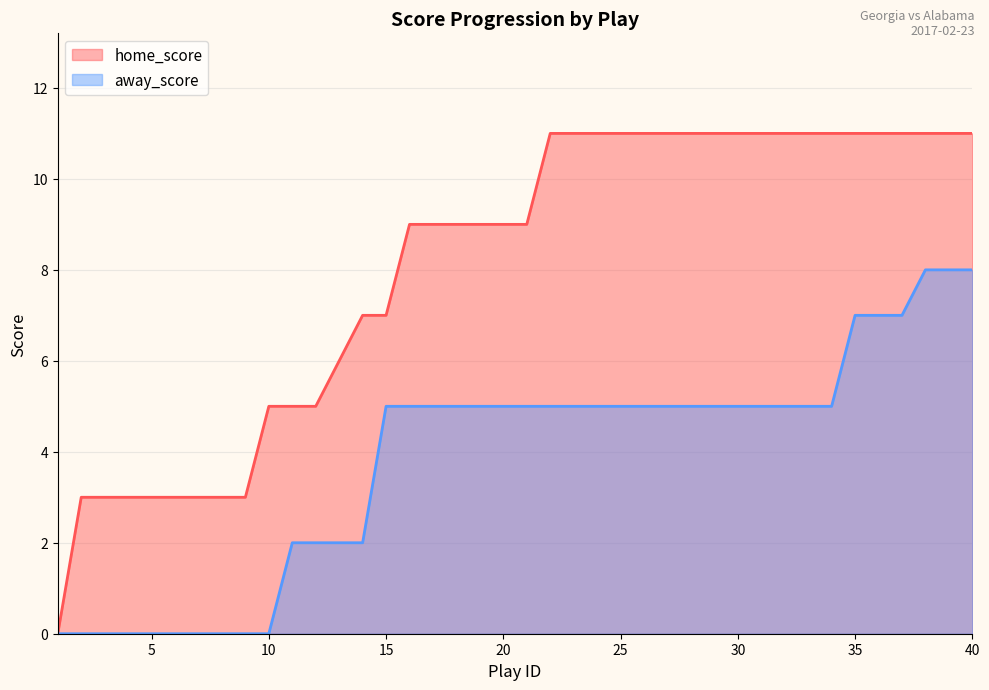

How many distinct data groups are displayed?

2